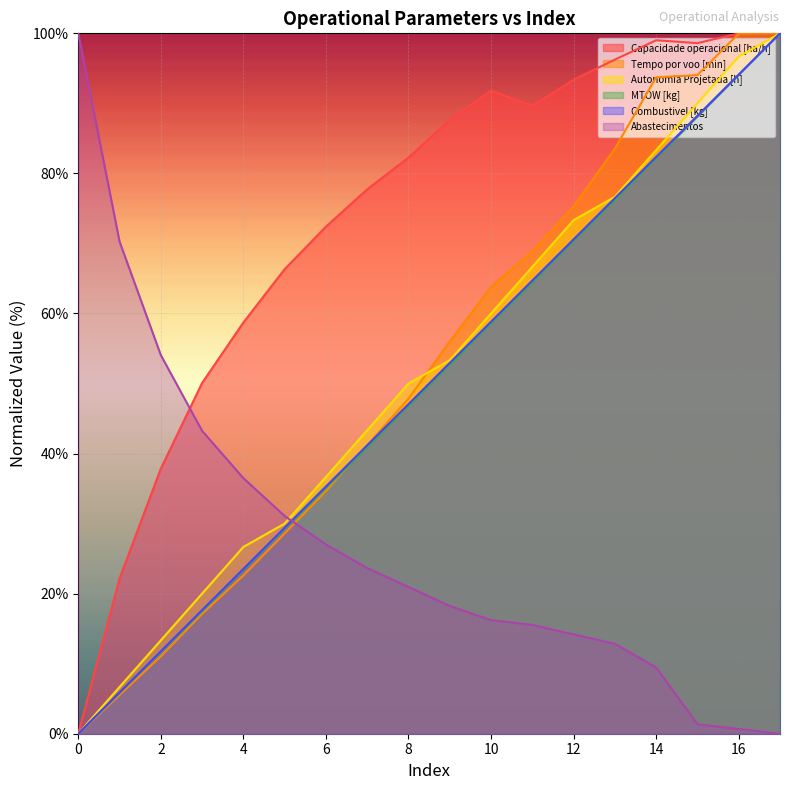

What is the value of the MTOW [kg] point at the 10th from the left?

52.6